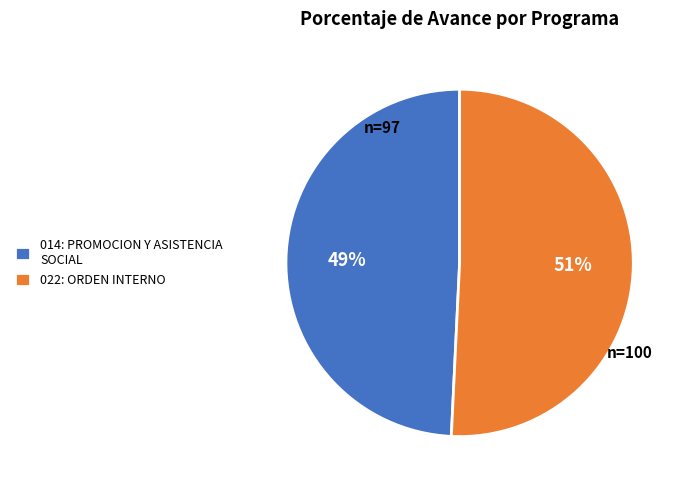

Which slice is the smallest?

014: PROMOCION Y ASISTENCIA SOCIAL